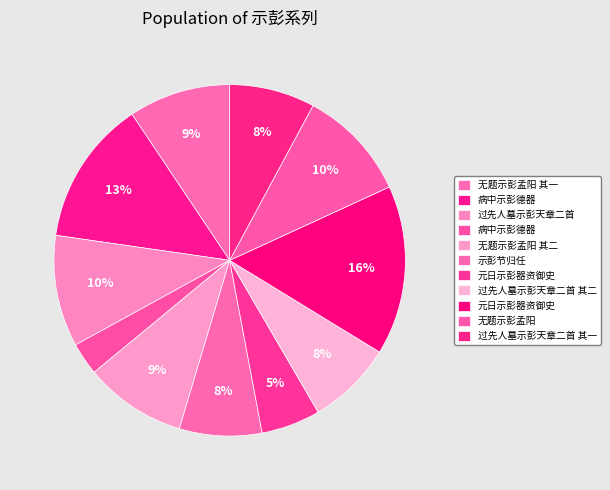

How many segments does this pie chart have?

11